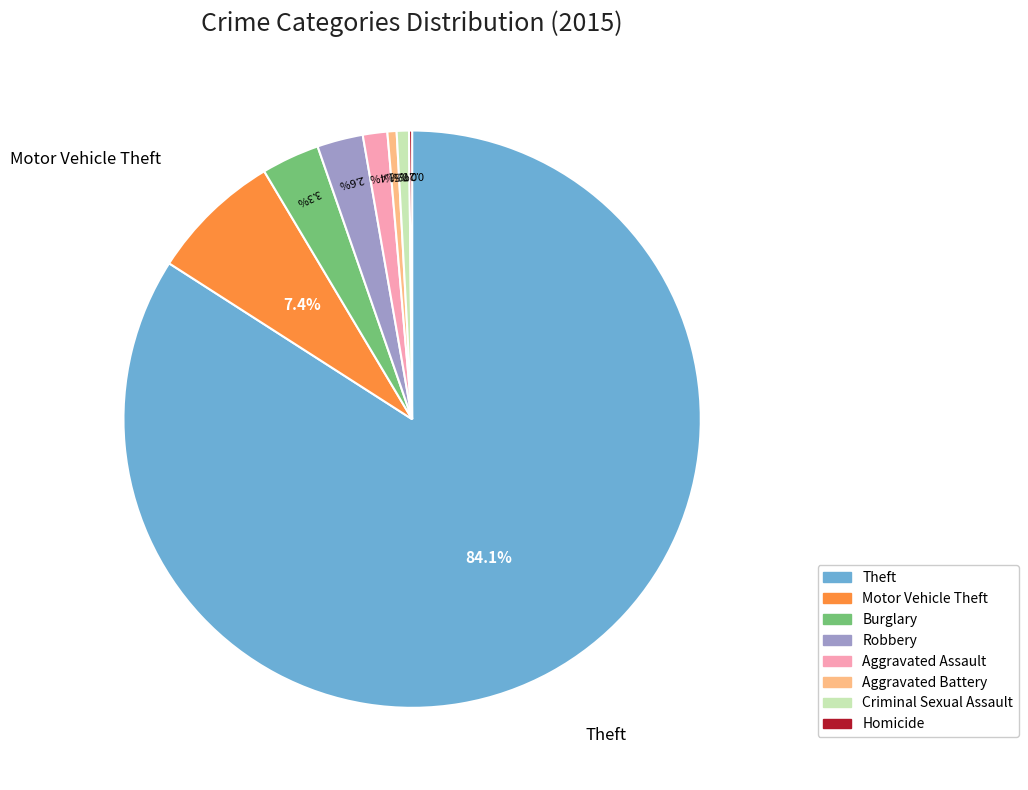

How much of the chart is everything except Aggravated Battery?

99.5%